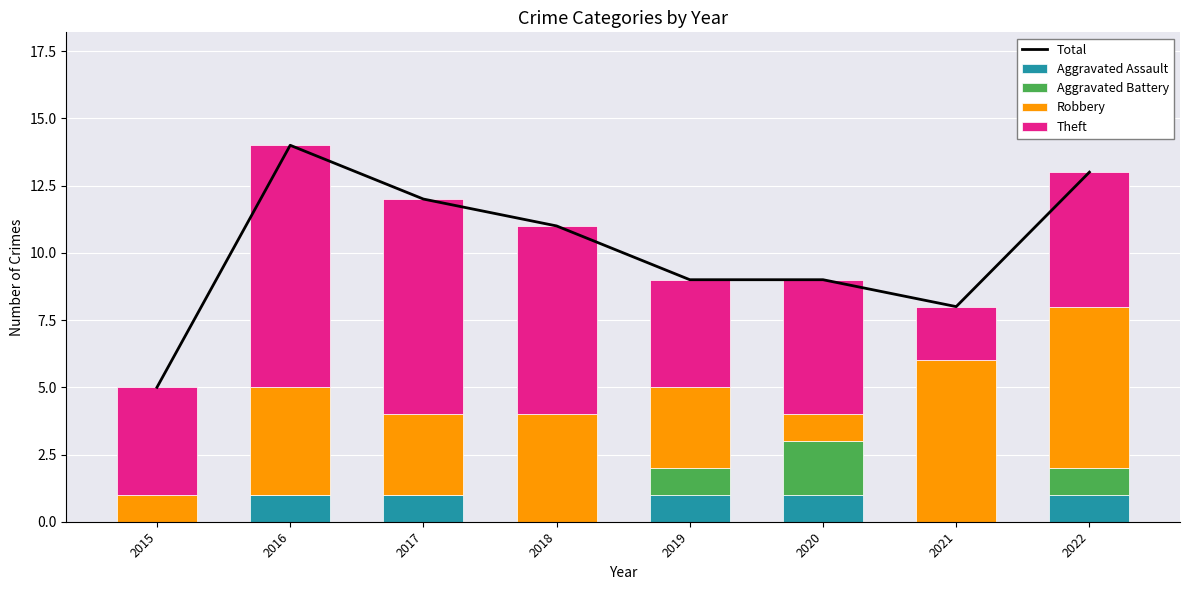

True or false: Theft has a value of 2 at 2015.

False